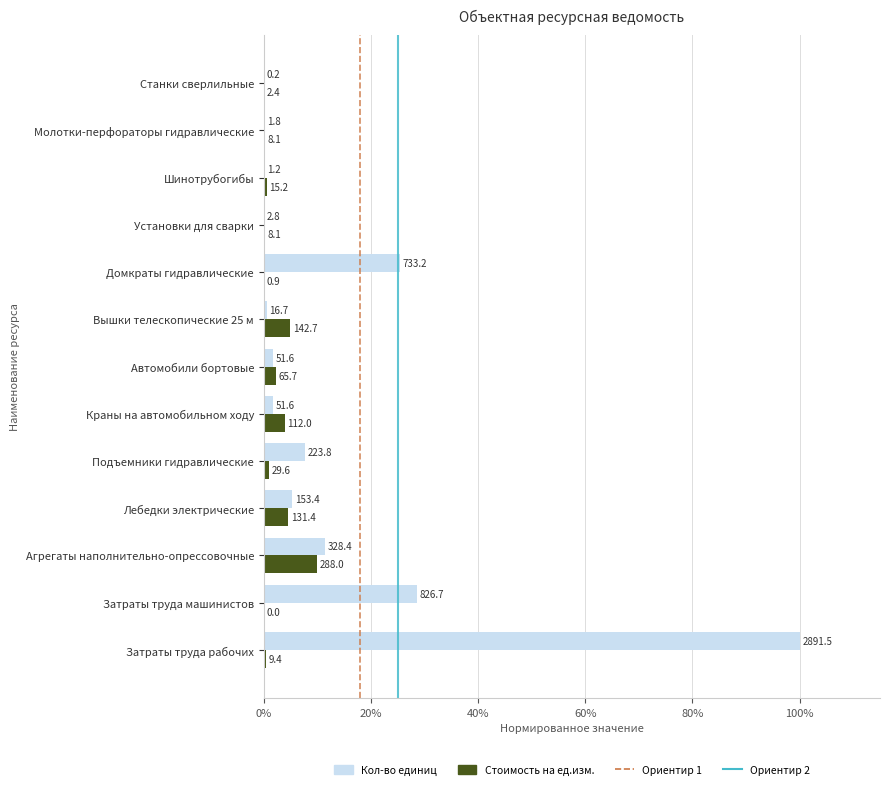

How many data points in Стоимость на ед.изм. are above 0?

12